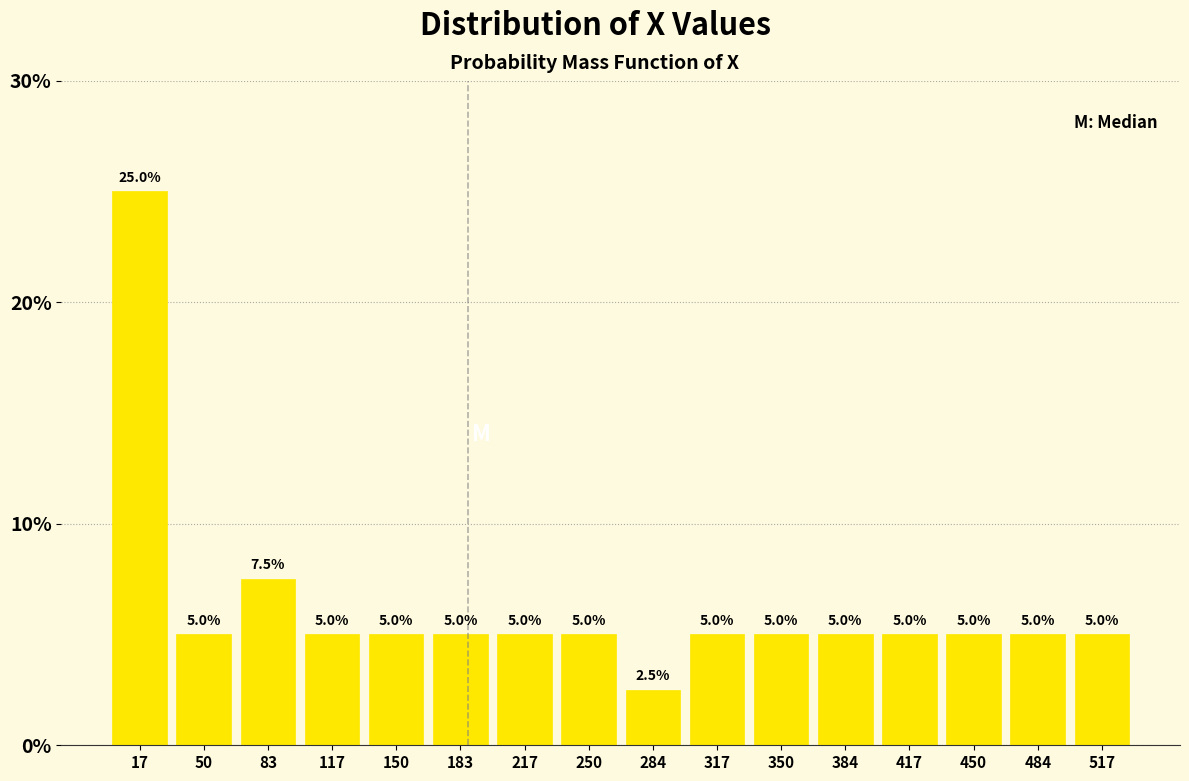

Reading left to right, transcribe this chart: for each bar, give the range it covers on the x-axis and its height. The bar edges are not printed on the chart, so give them approximately, as read against the axis.

0 to 35: 25.0
35 to 65: 5.0
65 to 100: 7.5
100 to 135: 5.0
135 to 165: 5.0
165 to 200: 5.0
200 to 235: 5.0
235 to 265: 5.0
265 to 300: 2.5
300 to 335: 5.0
335 to 365: 5.0
365 to 400: 5.0
400 to 435: 5.0
435 to 465: 5.0
465 to 500: 5.0
500 to 535: 5.0